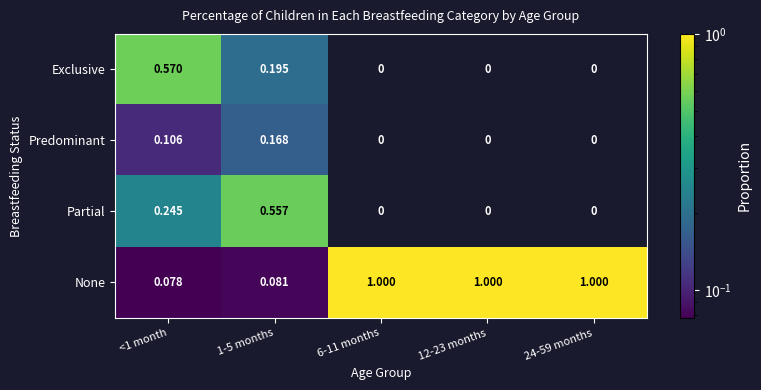

Which series has the largest total across all categories?

None